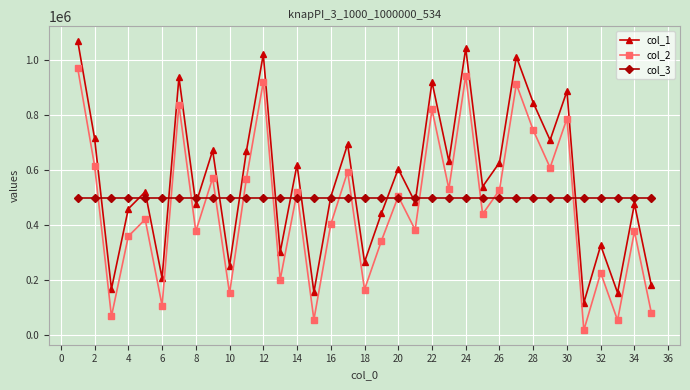

True or false: col_1 and col_2 intersect in this chart.

False